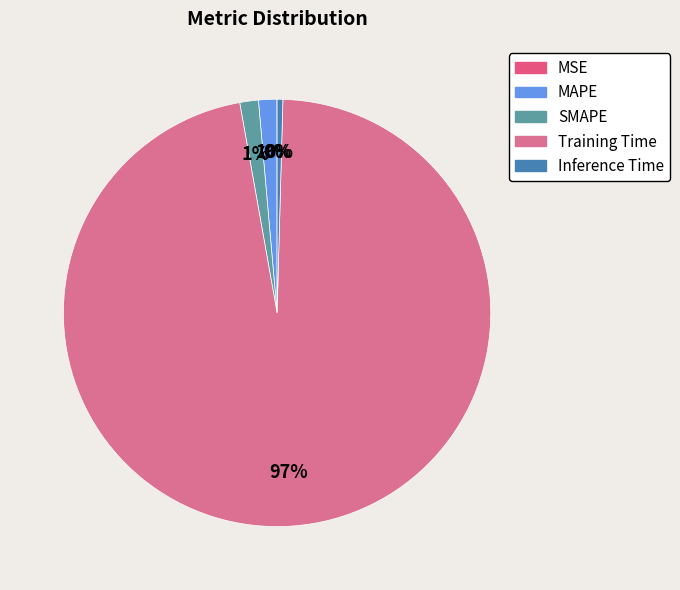

Does Inference Time account for over 50% of the chart?

No